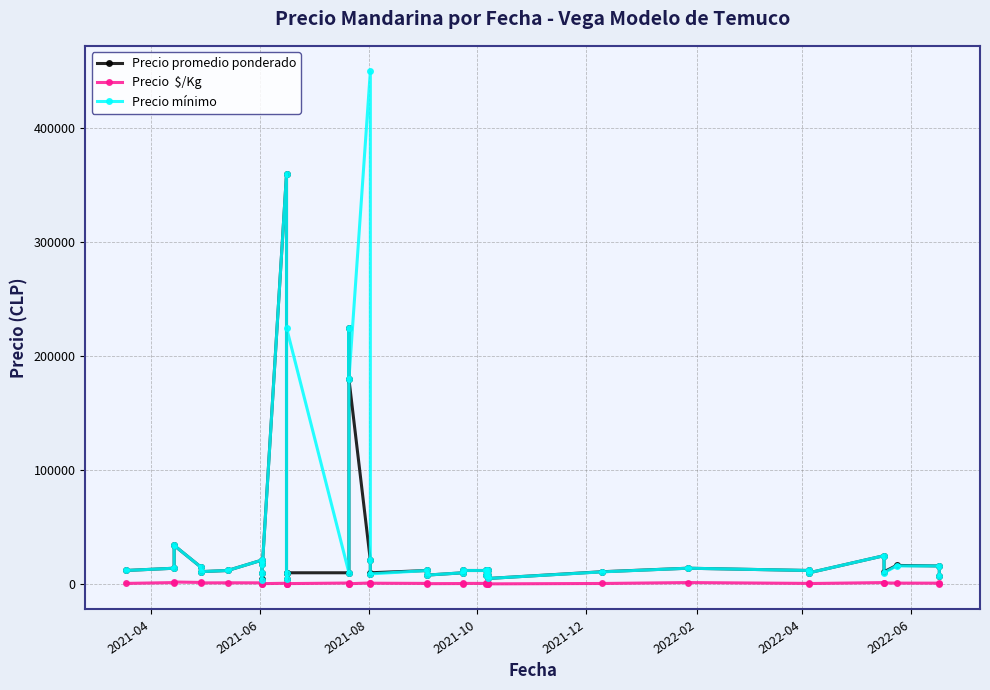

Is the value of Precio promedio ponderado at 2021-08 greater than the value of Precio mínimo at 2021-12?

Yes